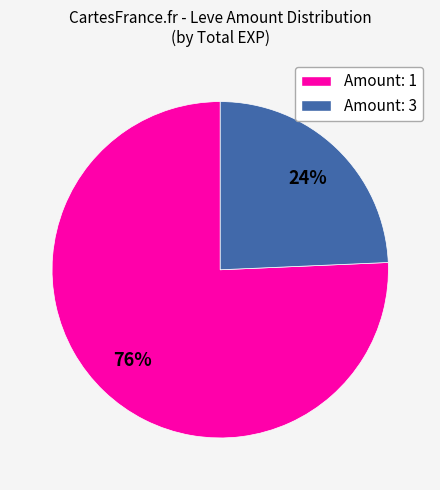

Is there any slice that represents more than half of the pie?

Yes